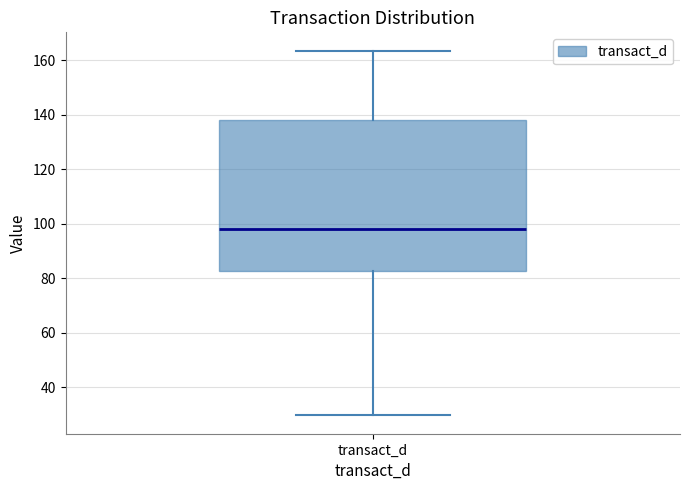

Transcribe this box plot: give where the median line is, the range the box spans, and where the two whiskers end, as read against the y-axis. The values are not printed on the chart, so give them approximately, as read against the axis.

median 98, box 82 to 138, whiskers 30 to 164